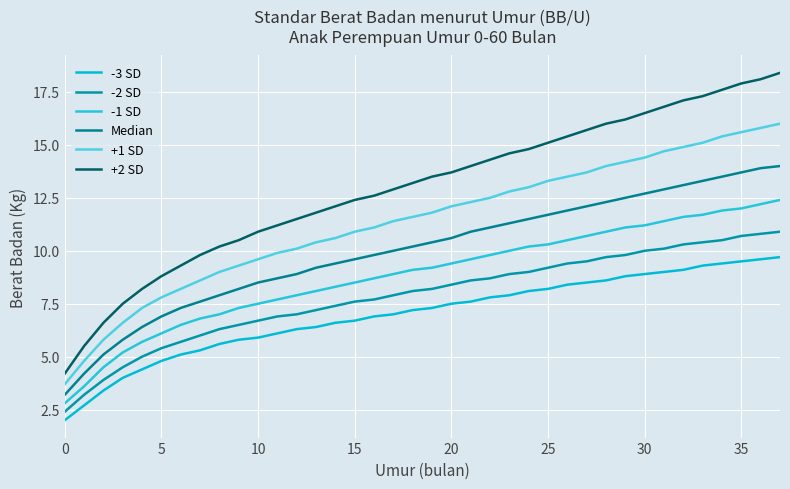

What is the sum of all Median values?

380.3